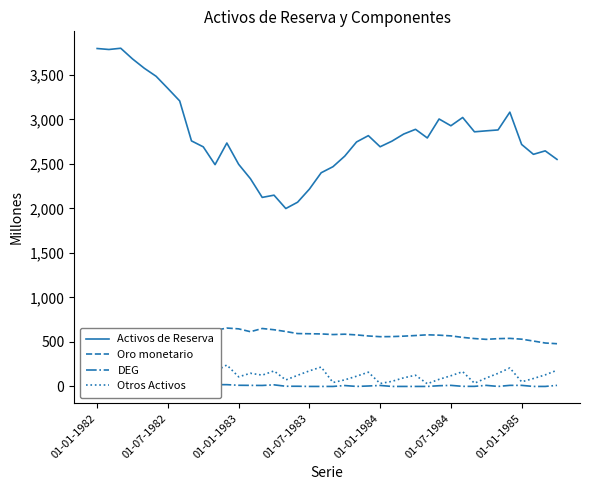

Which series has the widest spread of values?

Activos de Reserva